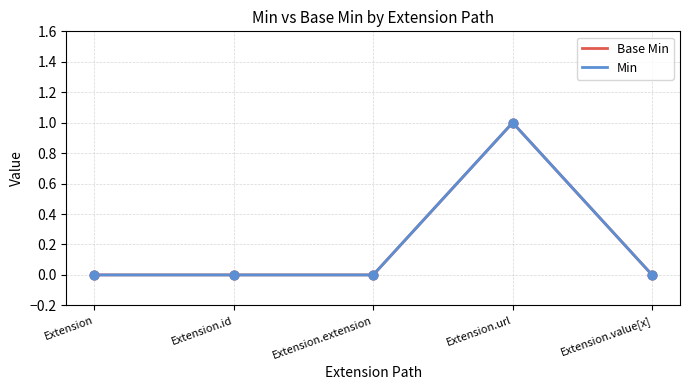

At how many categories does at least one series exceed 0?

1